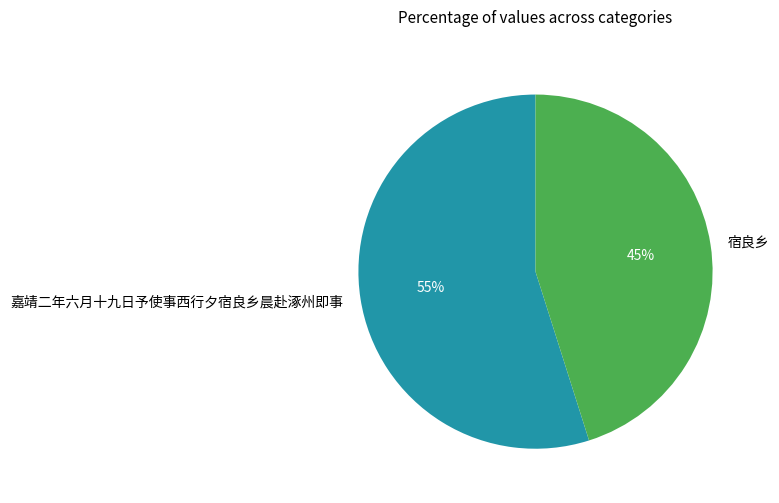

Does any single category account for the majority?

Yes